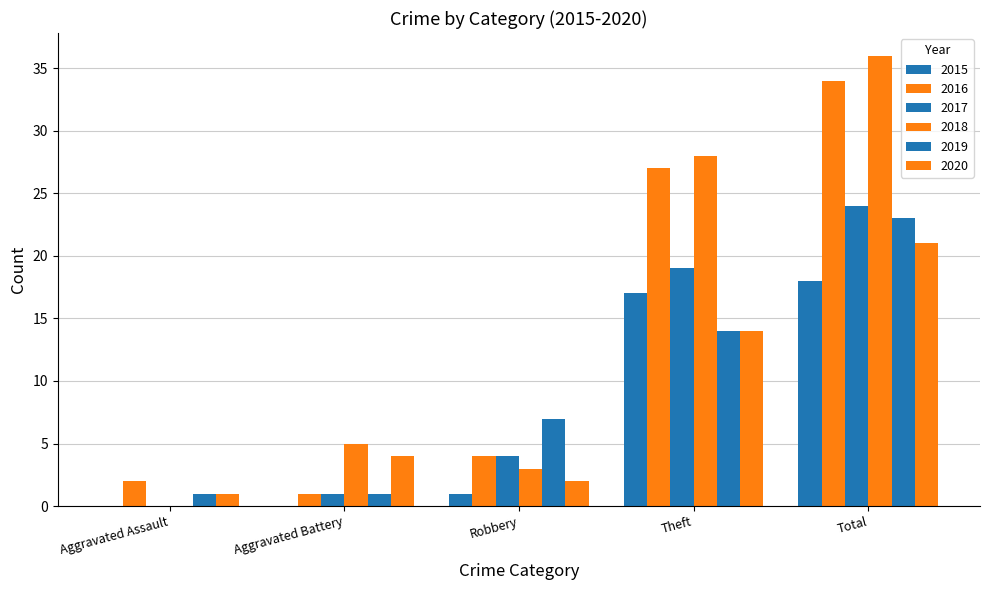

List the series in order of their peak value, lowest first.

2015, 2020, 2019, 2017, 2016, 2018